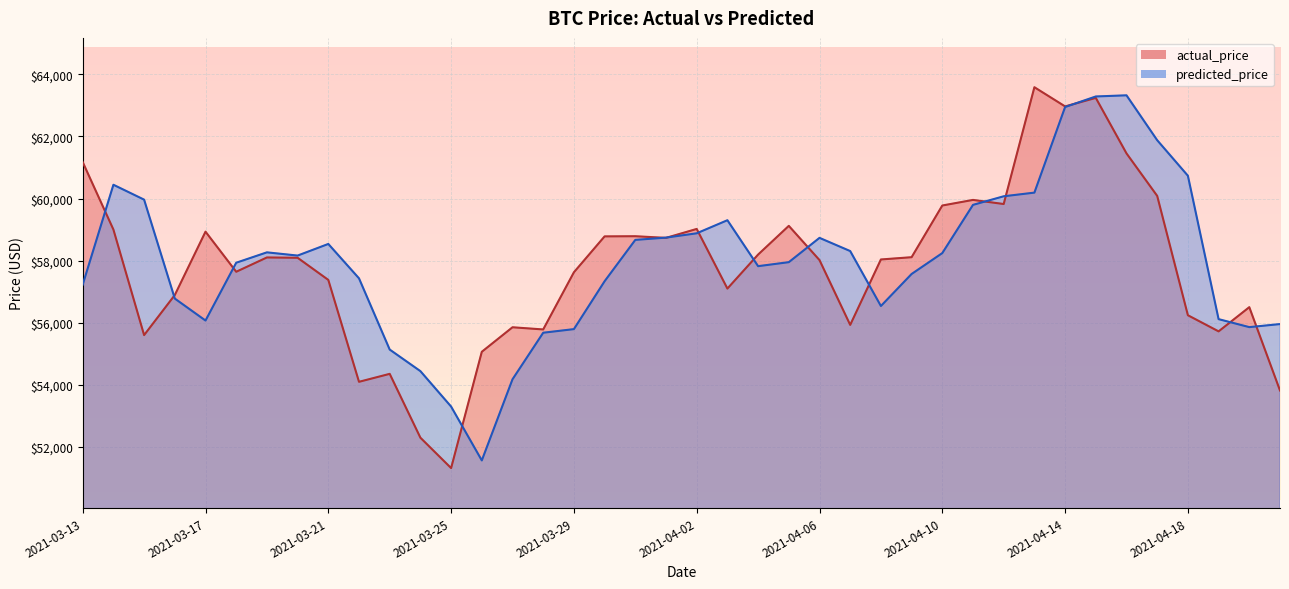

Rank the categories by predicted_price value from lowest to highest.

2021-03-26, 2021-03-25, 2021-03-27, 2021-03-24, 2021-03-23, 2021-03-28, 2021-03-29, 2021-04-20, 2021-04-21, 2021-03-17, 2021-04-19, 2021-04-08, 2021-03-16, 2021-03-13, 2021-03-30, 2021-03-22, 2021-04-09, 2021-04-04, 2021-03-18, 2021-04-05, 2021-03-20, 2021-04-10, 2021-03-19, 2021-04-07, 2021-03-21, 2021-03-31, 2021-04-06, 2021-04-01, 2021-04-02, 2021-04-03, 2021-04-11, 2021-03-15, 2021-04-12, 2021-04-13, 2021-03-14, 2021-04-18, 2021-04-17, 2021-04-14, 2021-04-15, 2021-04-16